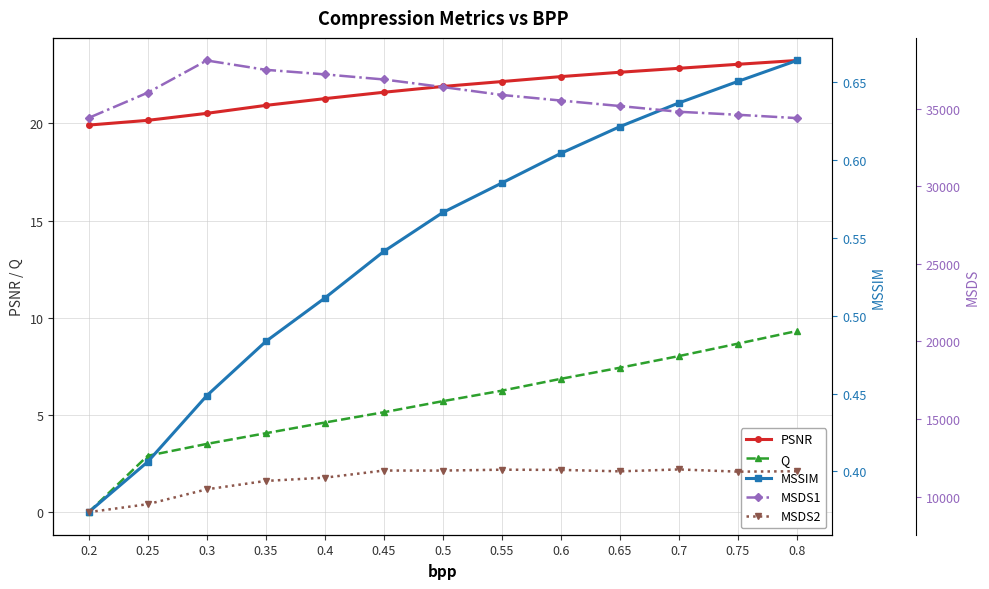

What value does the PSNR series have at 0.45?

21.6